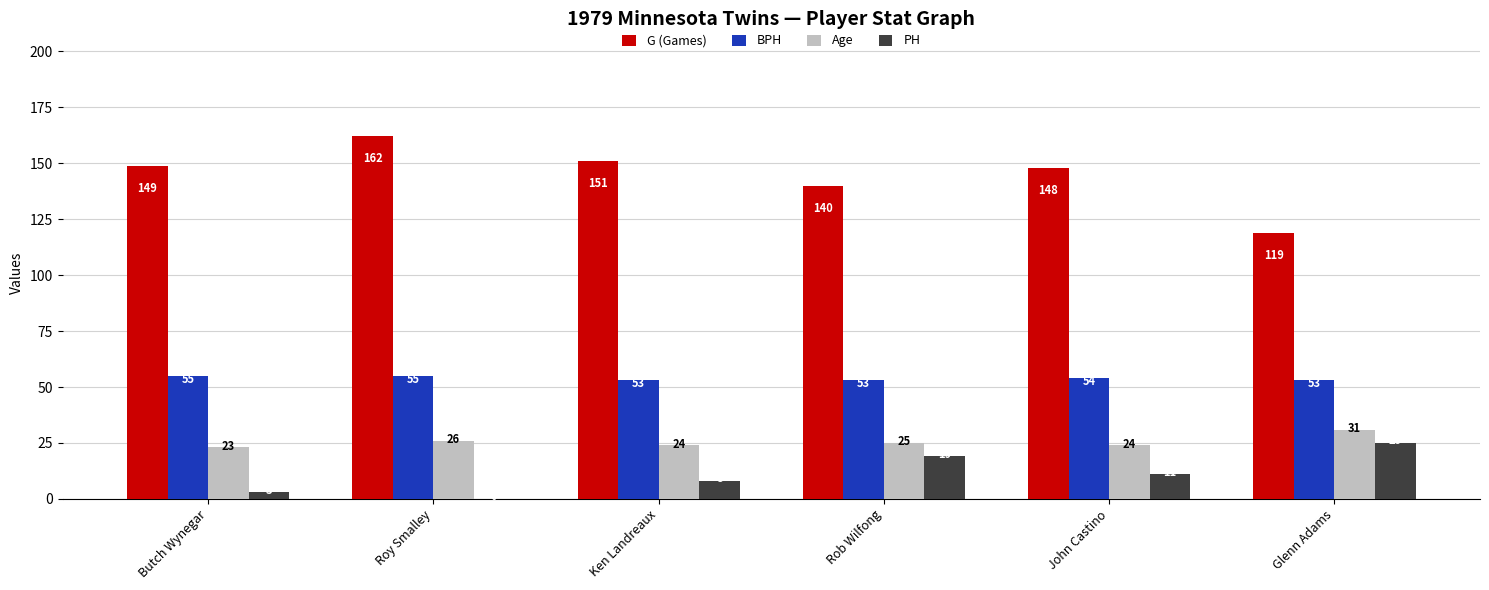

Are the bars horizontal?

No